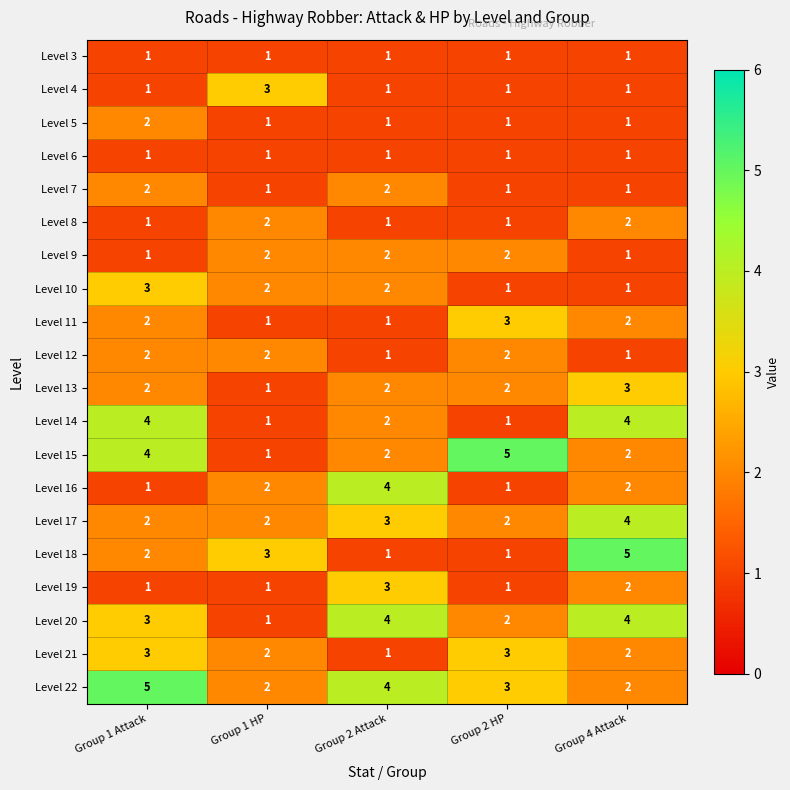

What is the difference between the highest and lowest values at Group 2 Attack?

3